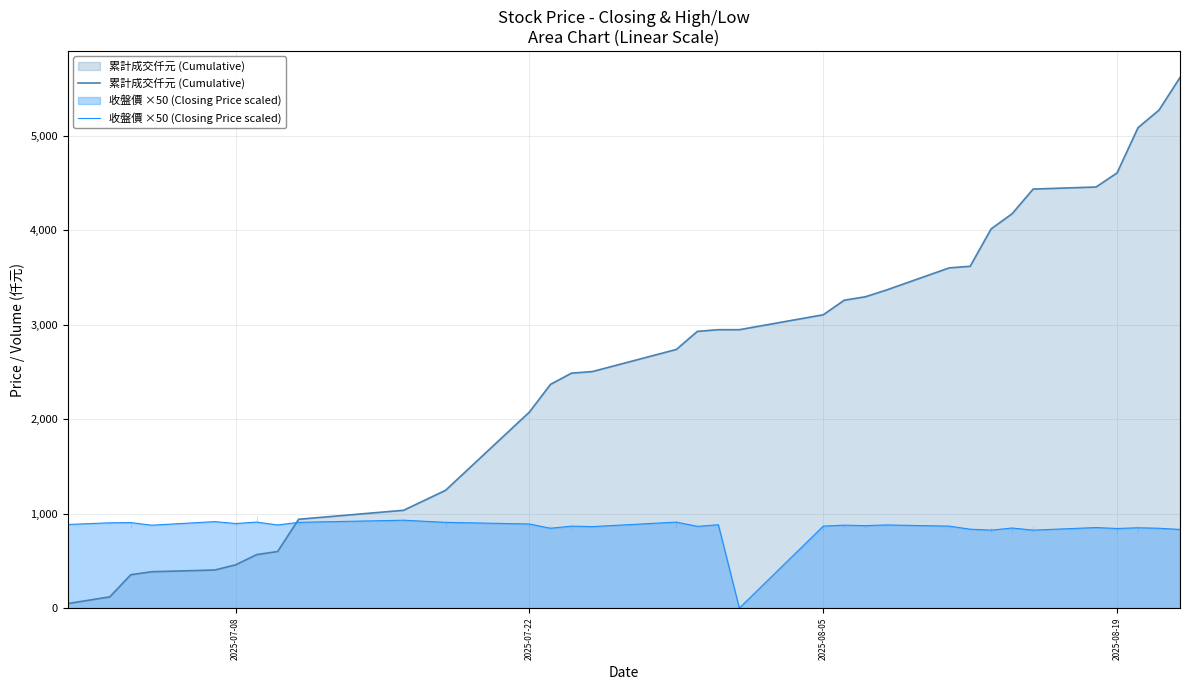

What is the highest value of the 累計成交仟元 (Cumulative) series?

5615.0